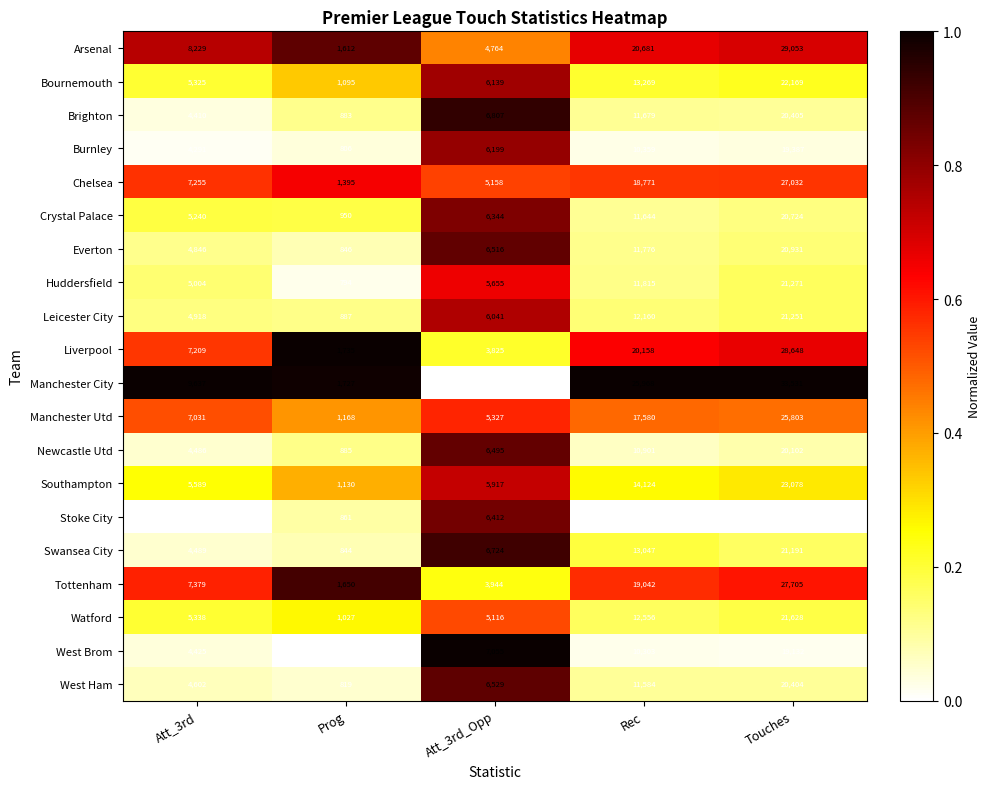

At which category is the sum across all series the highest?

Touches